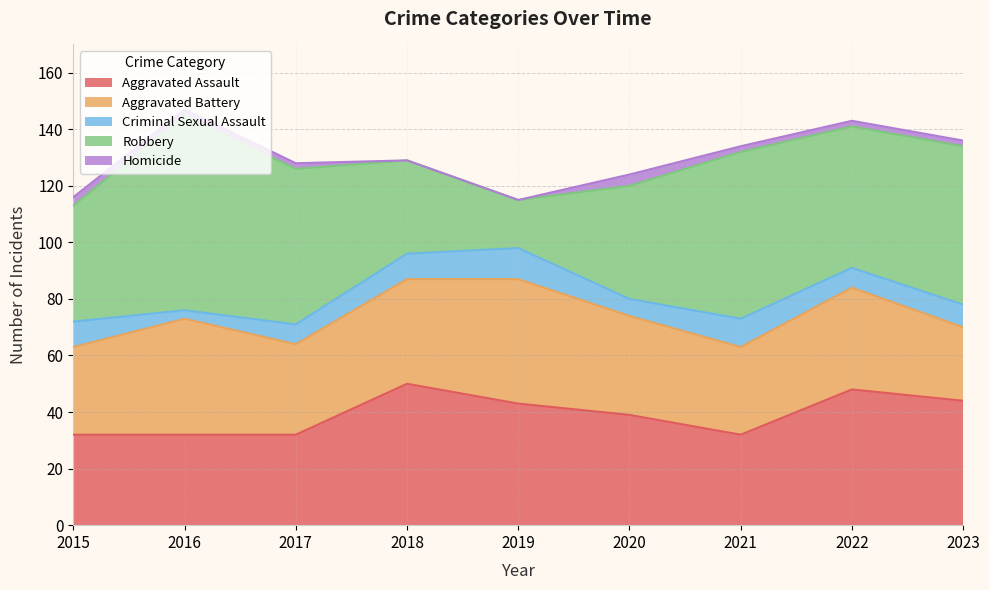

How many interior local valleys does the Aggravated Assault series have?

1